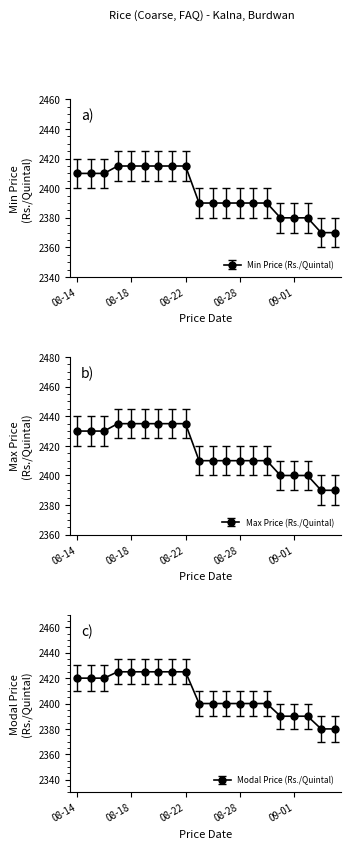

What is the difference between the maximum and second lowest values in the Modal Price (Rs./Quintal) series?

45